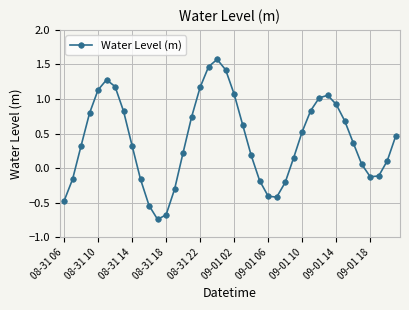

How many positive values are there?

27